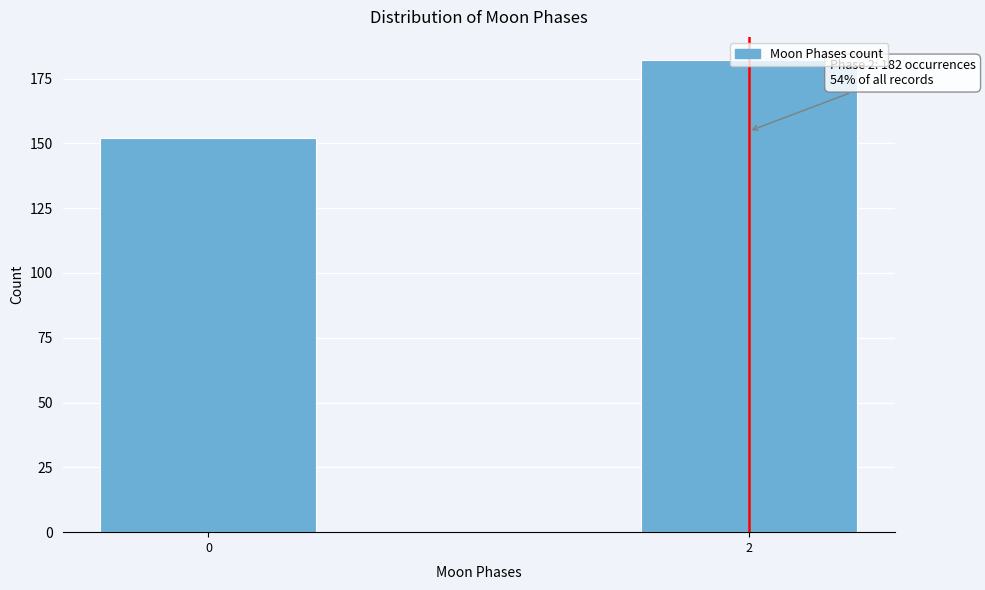

The chart shows a value of 95 at 0. True or false?

False